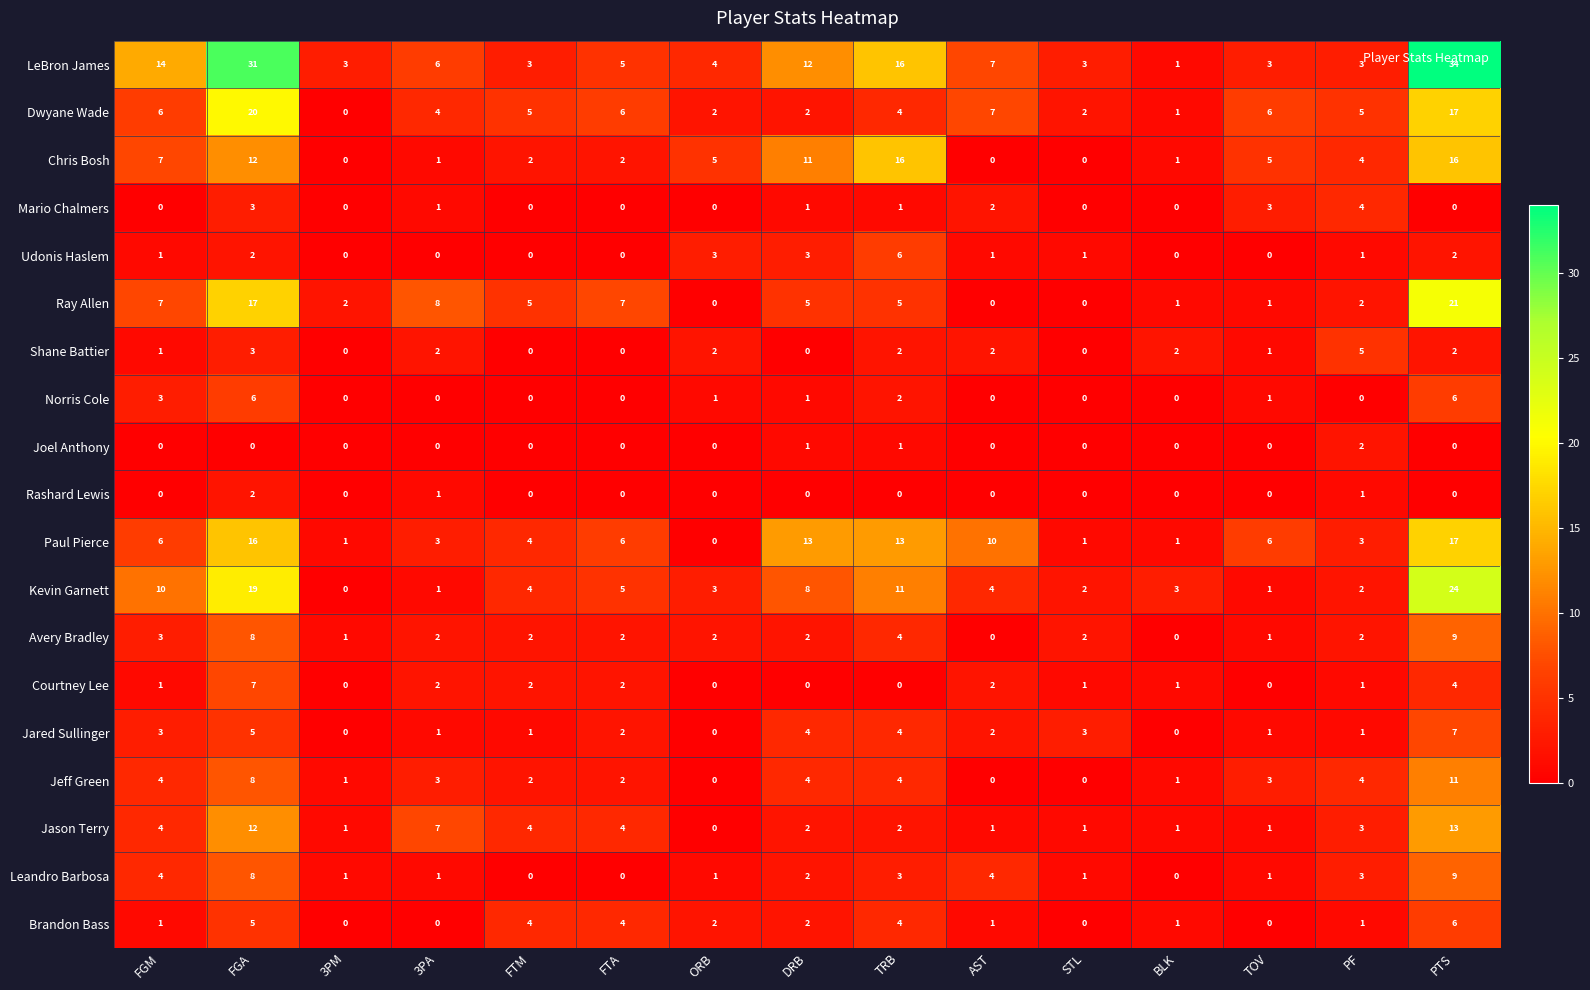

What is the maximum value for Jason Terry?

13